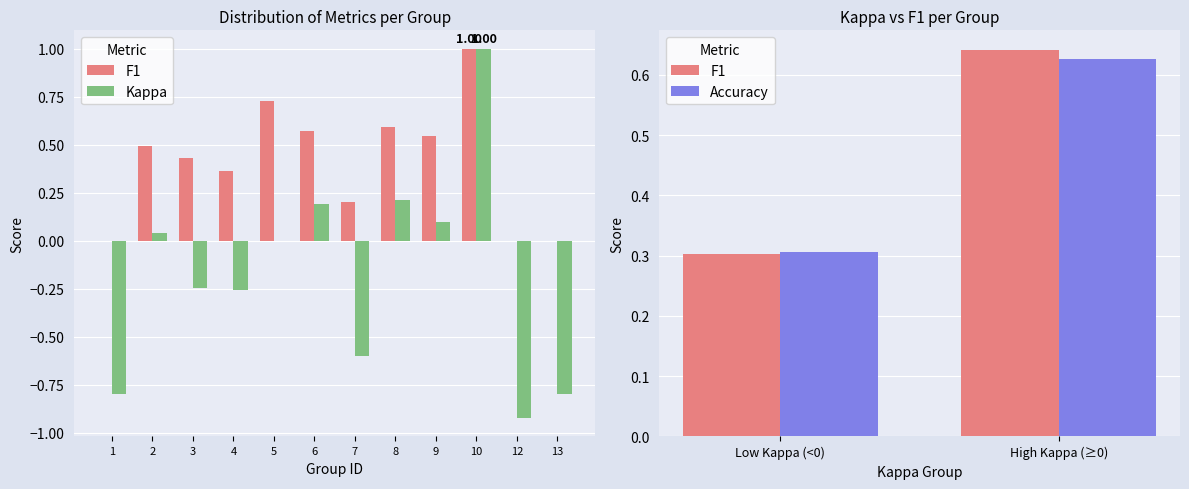

What are all the series names shown in the legend?

f1, kappa, accuracy